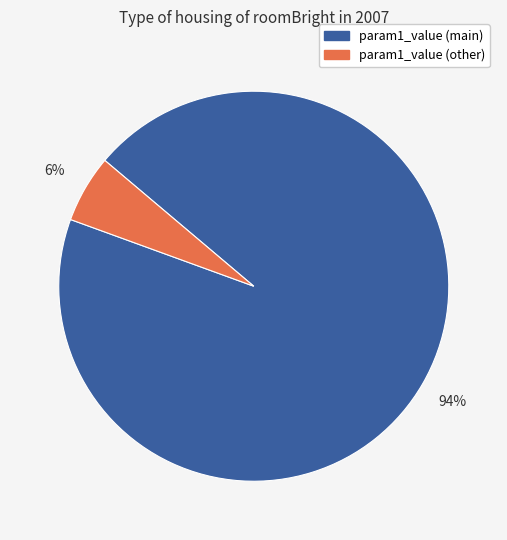

How many slices are in this pie chart?

2